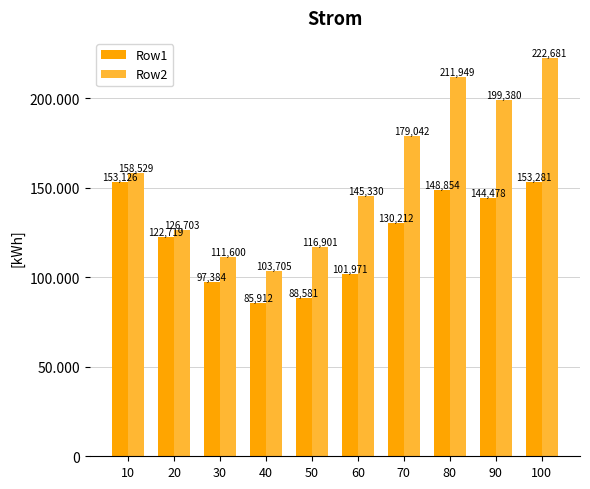

What are all the series names shown in the legend?

Row1, Row2